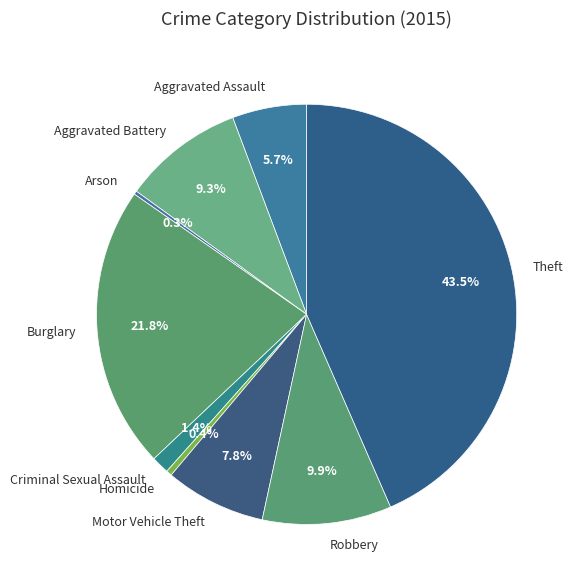

What is the largest slice in the pie chart?

Theft